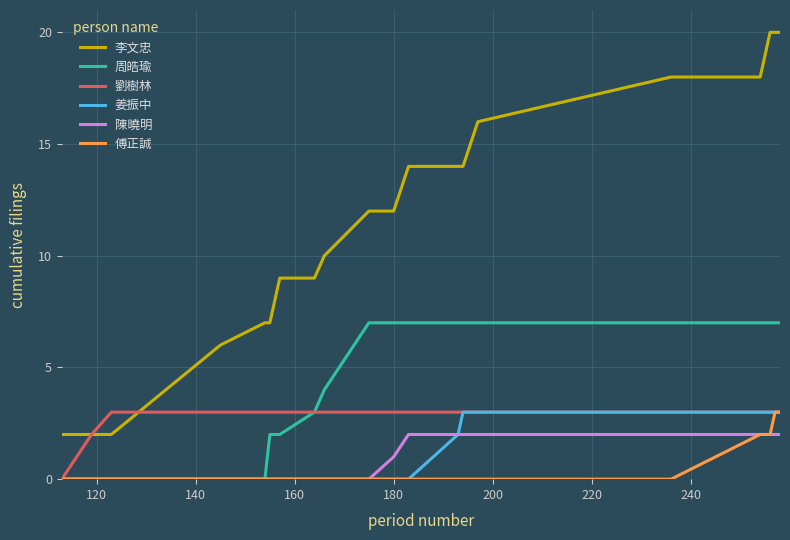

Which series has the widest spread of values?

李文忠